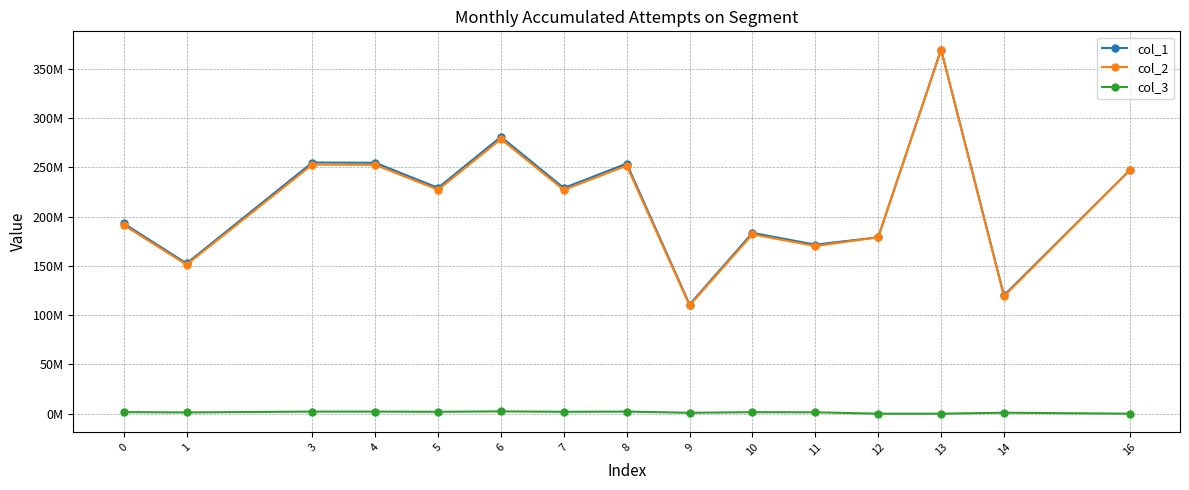

Is this an area chart (filled region under the line)?

No